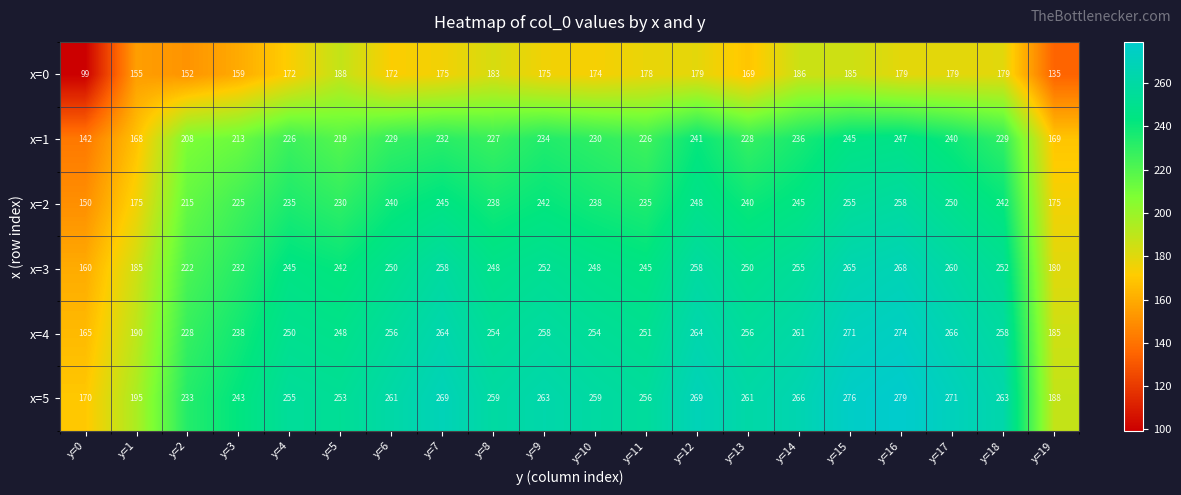

Which series changed the most between y=14 and y=19?

x=5